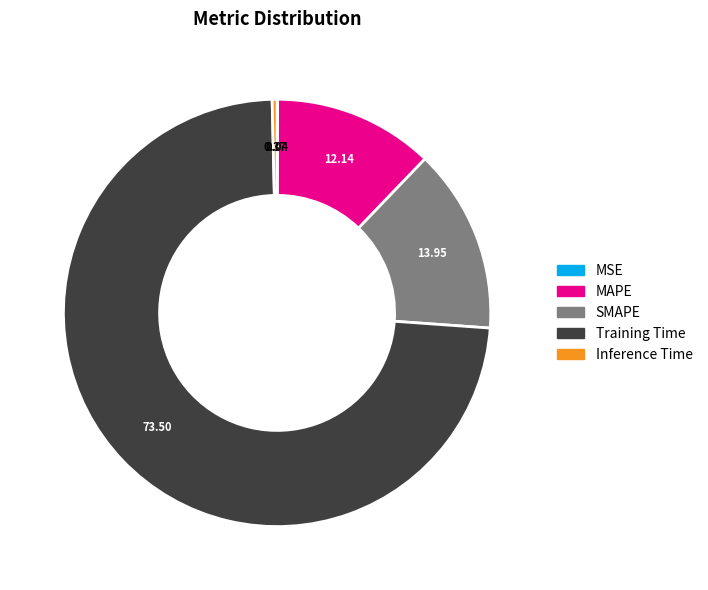

What is the largest slice in the pie chart?

Training Time